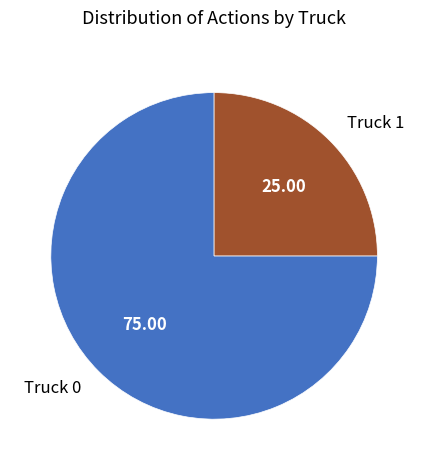

What is the ratio of the value at Truck 0 to the value at Truck 1?

3.0